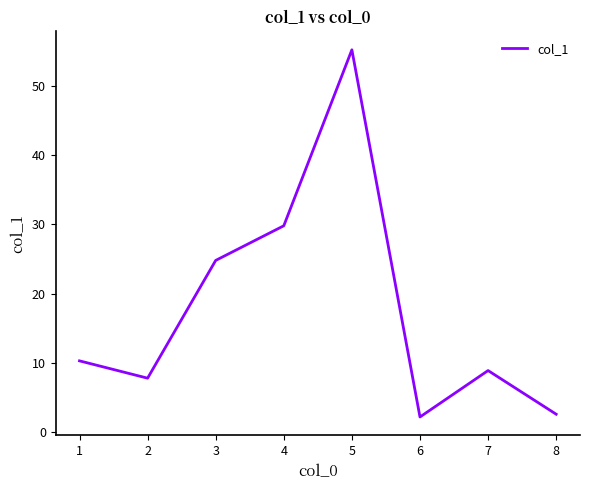

True or false: the data has more than 2 interior local peaks.

False